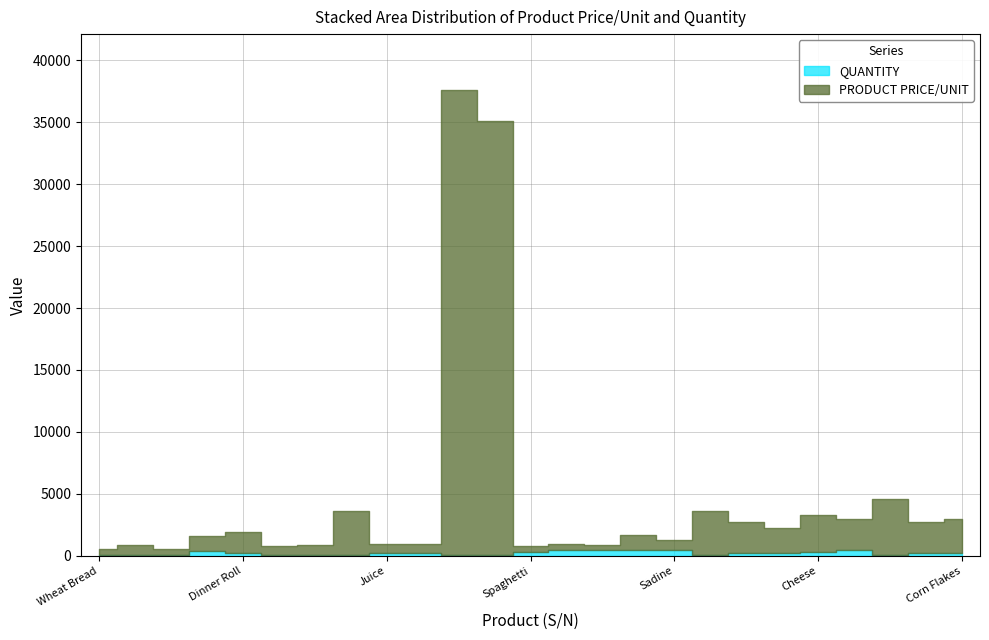

Which series changed the most between Whole grain muffin and Cheese?

PRODUCT PRICE/UNIT